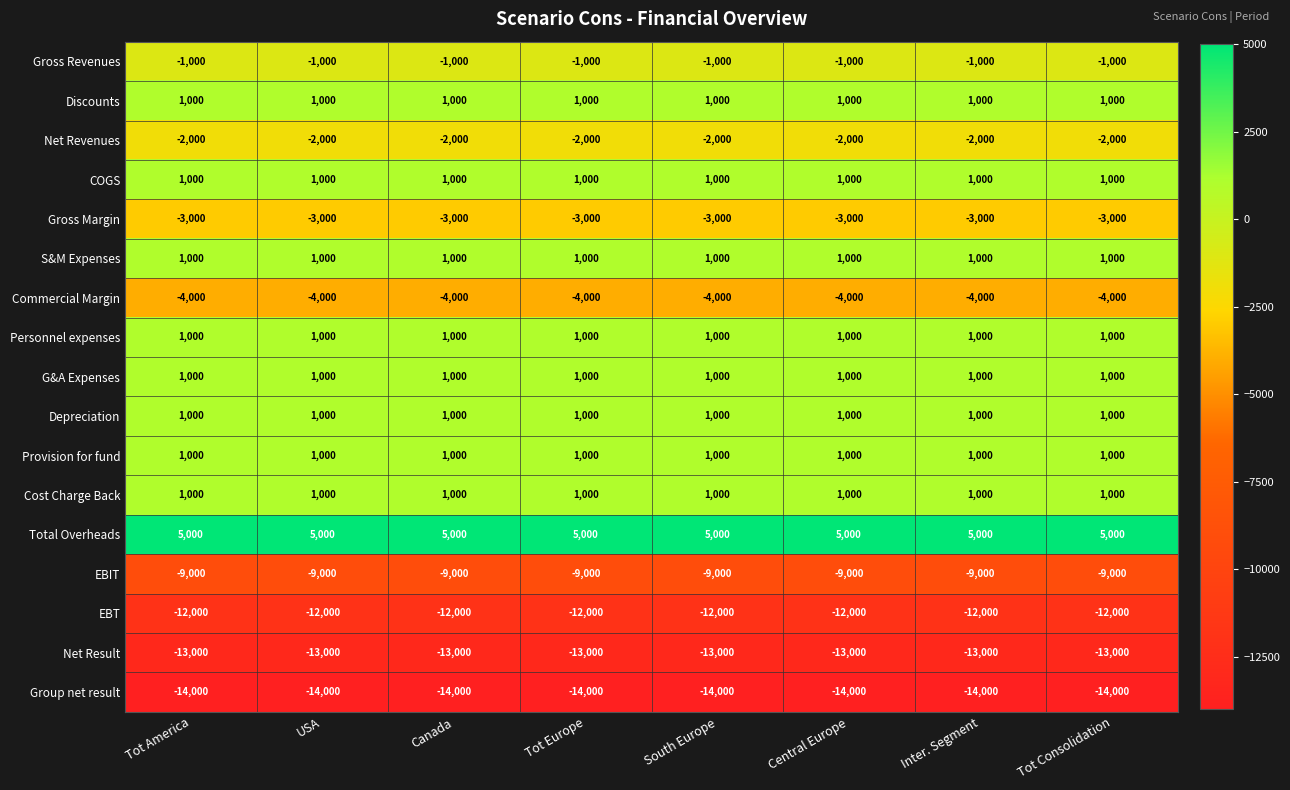

True or false: Group net result has a value of -14000 at Central Europe.

True